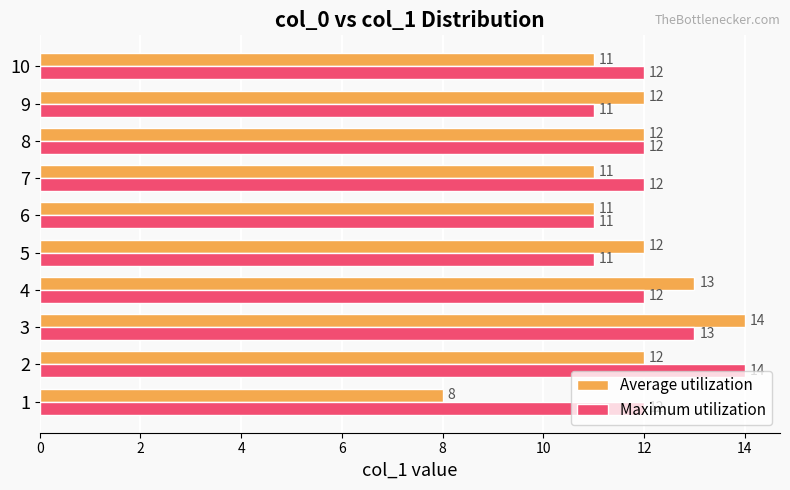

Which series has the largest total across all categories?

Maximum utilization